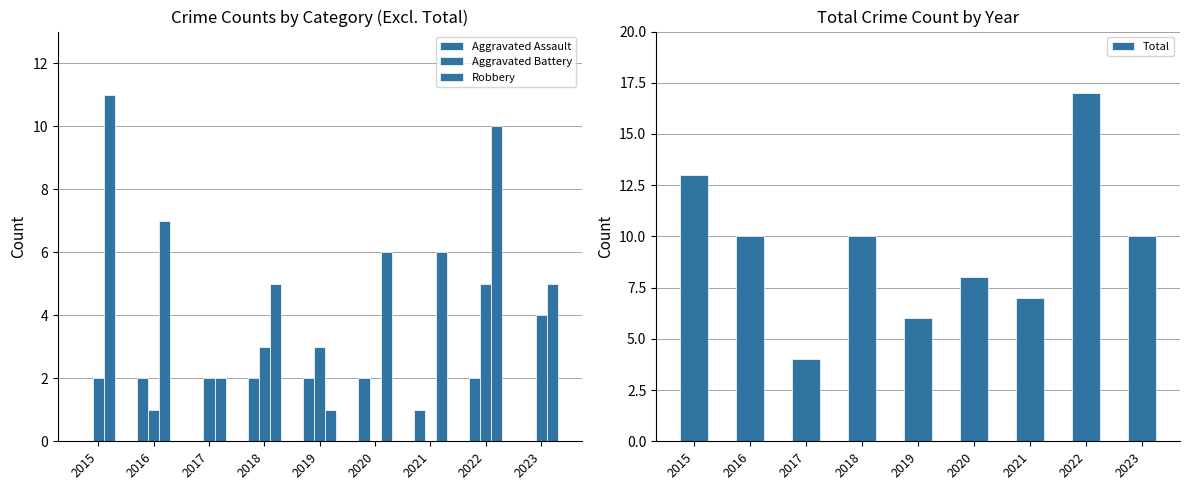

Which series has the largest total across all categories?

Total